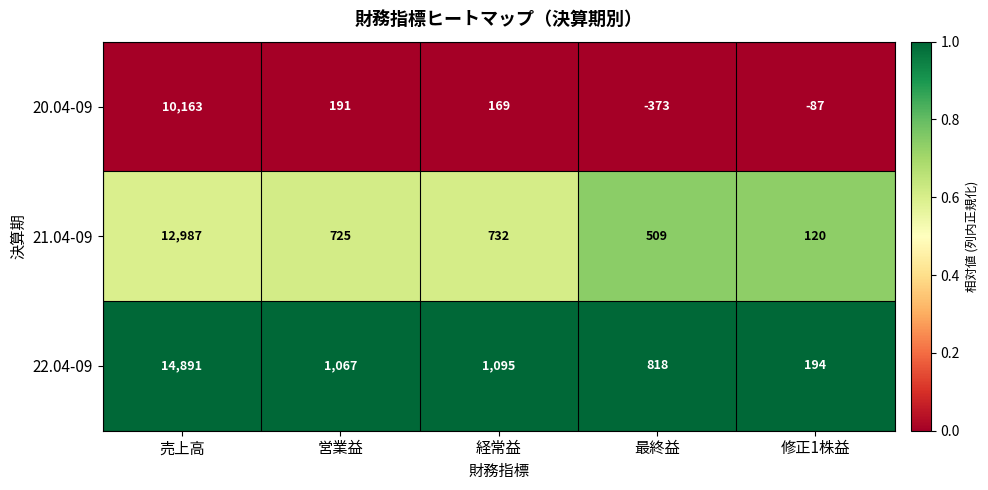

What is the approximate value of 20.04-09 at 売上高?

10163